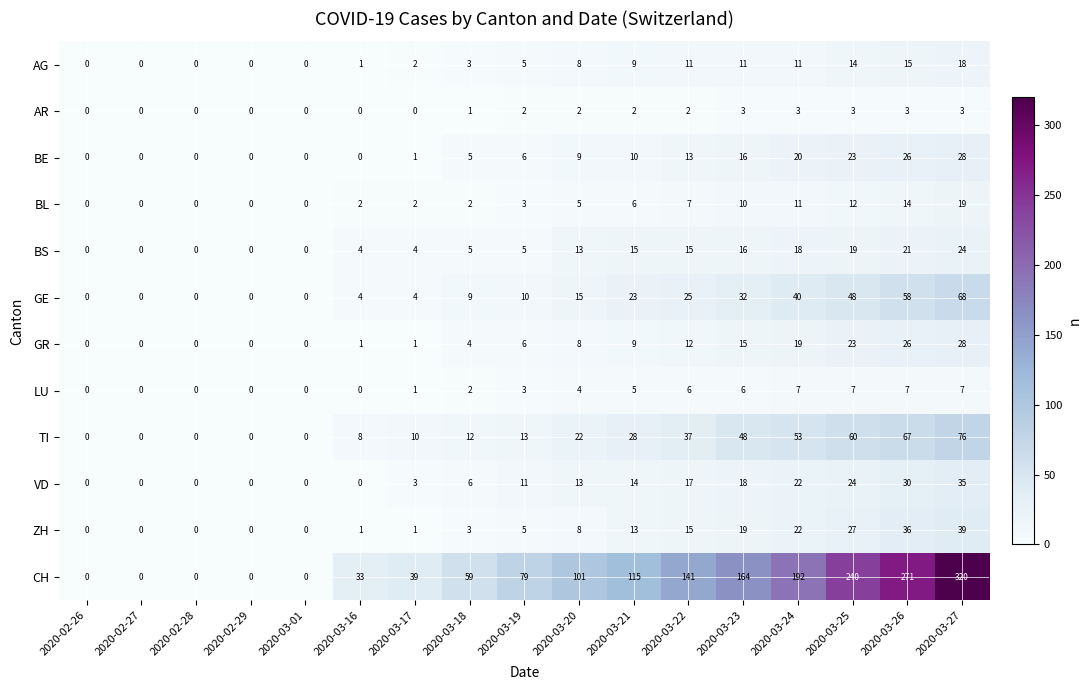

What is the spread (max minus min) of values at 2020-03-27?

317